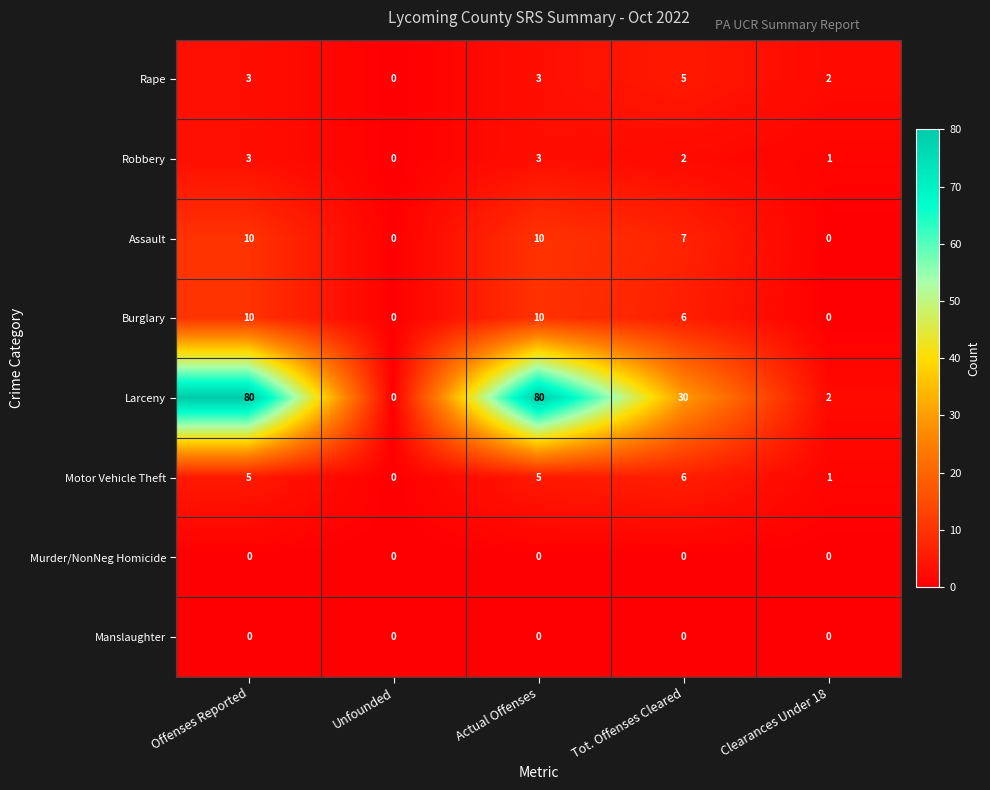

The value of Murder/NonNeg Homicide at Clearances Under 18 is 0. True or false?

True